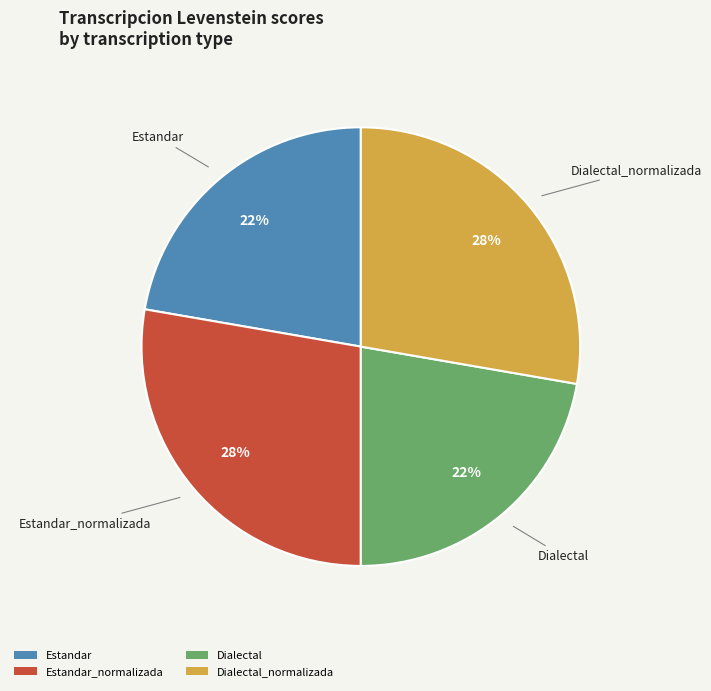

True or false: Estandar accounts for 13% of the total.

False